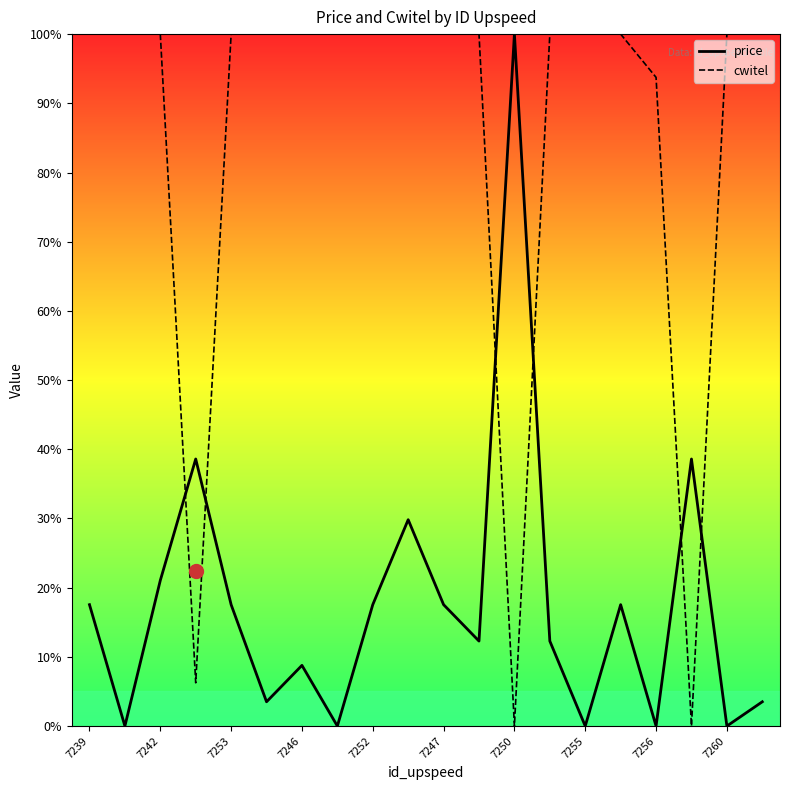

Which series has the largest range (max minus min)?

price